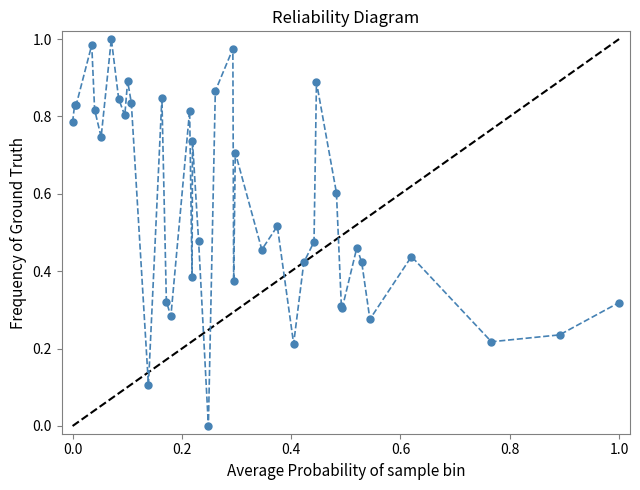

True or false: the data has more than 2 interior local peaks.

True